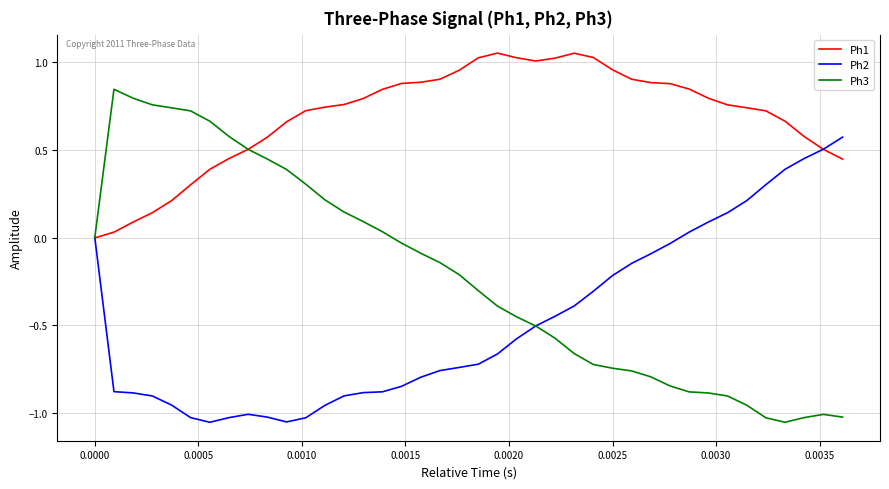

Rank the series by their average value, from lowest to highest.

Ph2, Ph3, Ph1